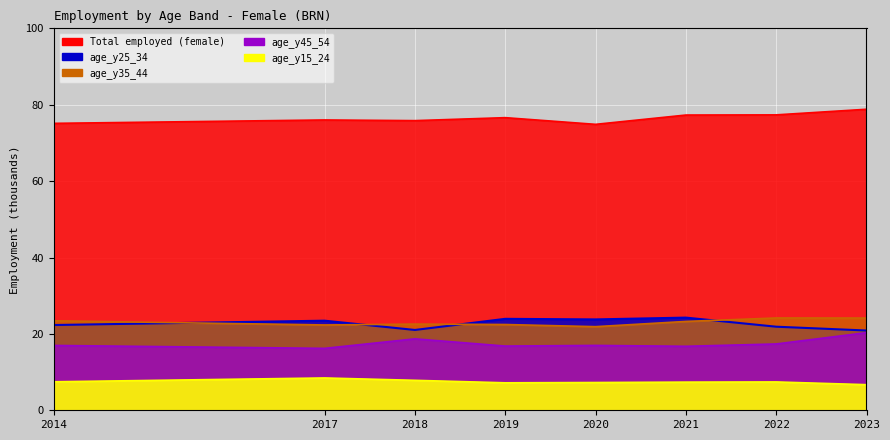

Does the chart display data point markers on the line(s)?

No